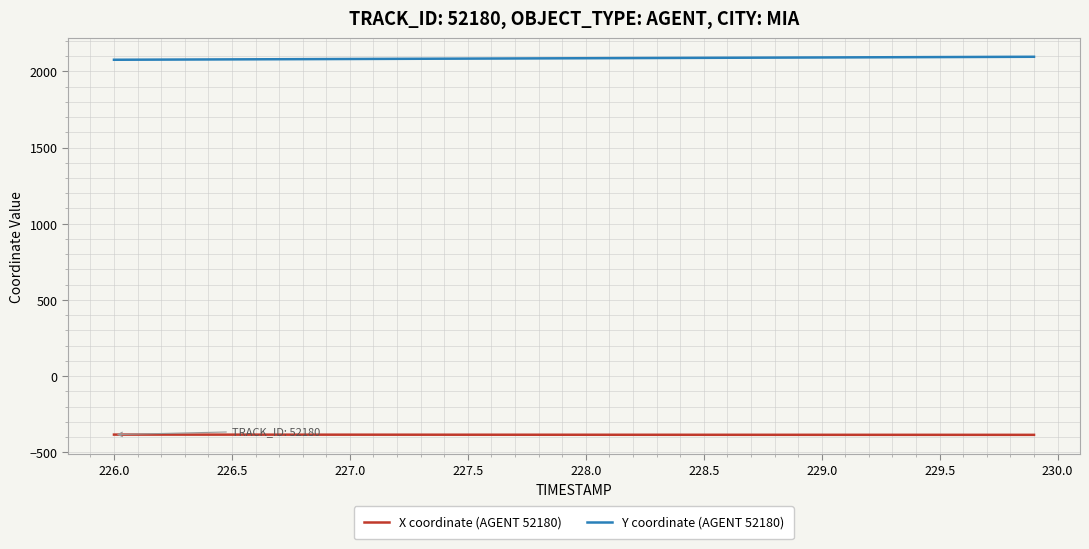

True or false: X coordinate (AGENT 52180) and Y coordinate (AGENT 52180) intersect in this chart.

False